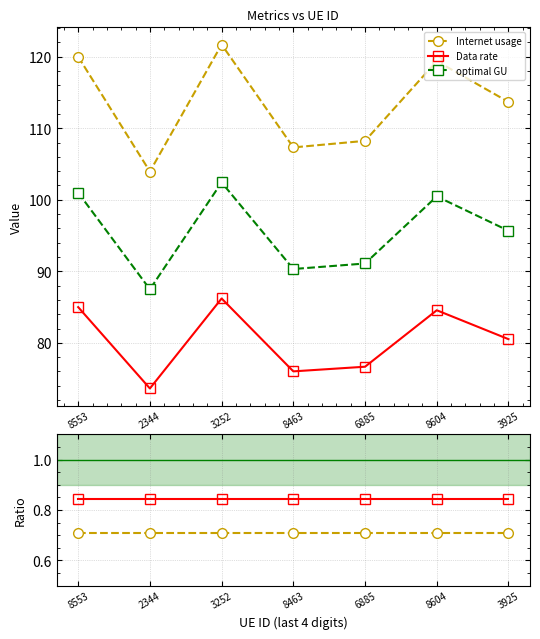

At which category is the sum across all series the highest?

3252